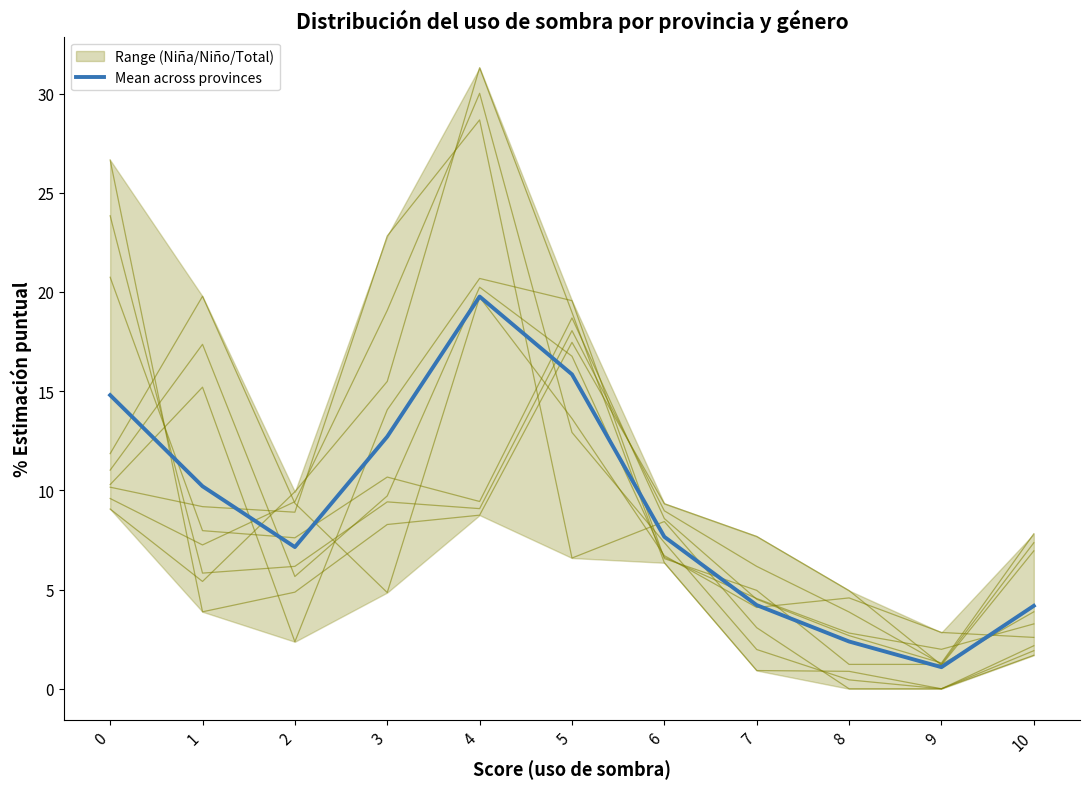

How many values are below 7?

4